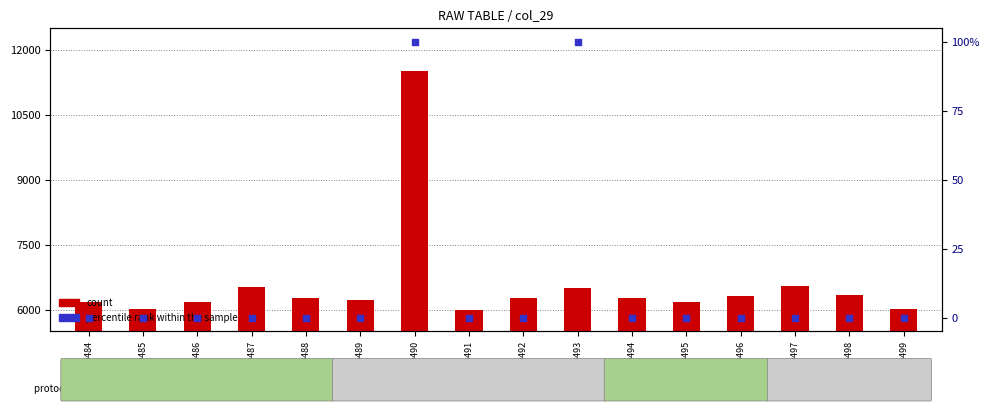

Which series has the largest total across all categories?

count